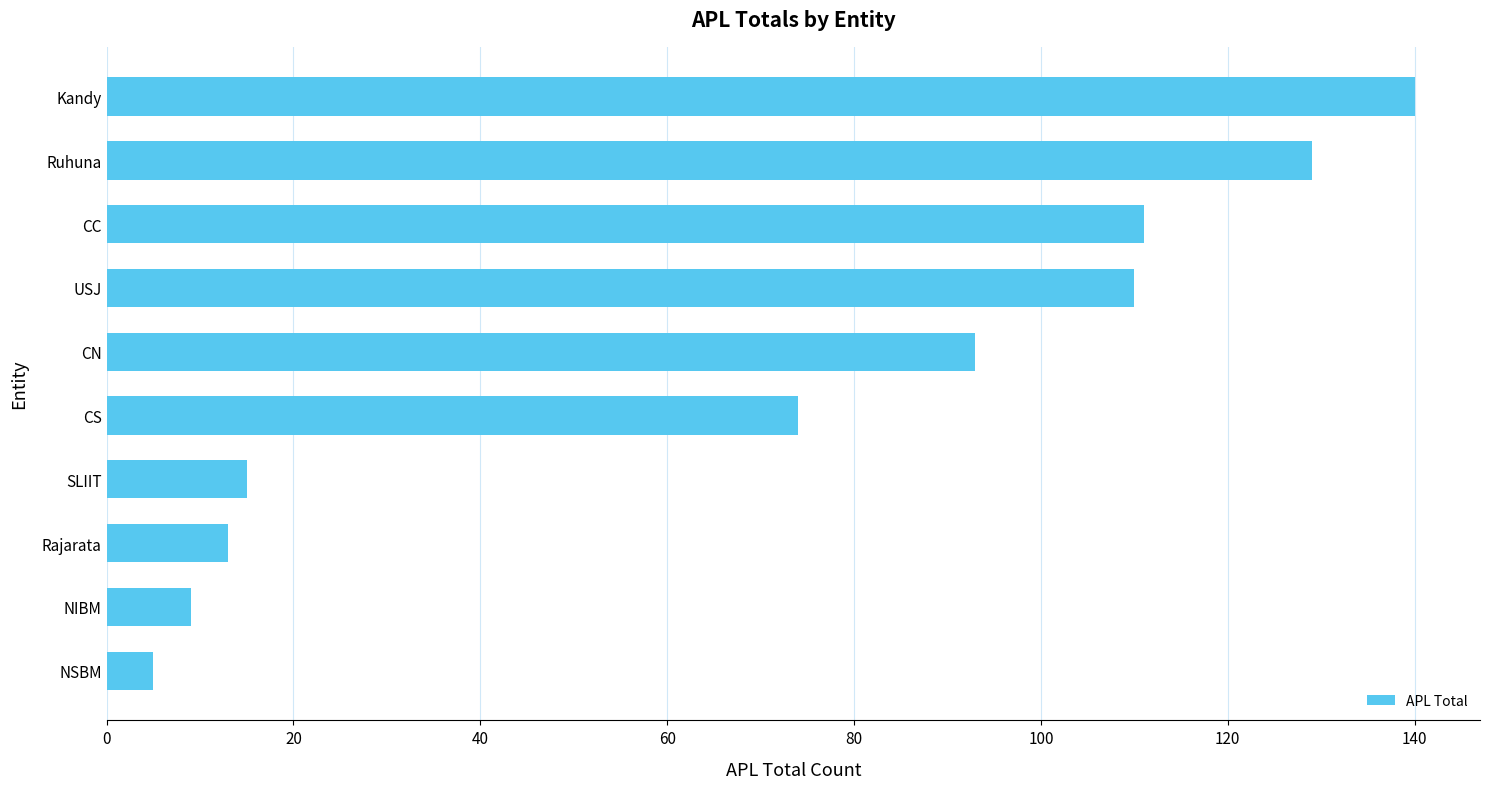

Is it true that the value at SLIIT is 23?

False